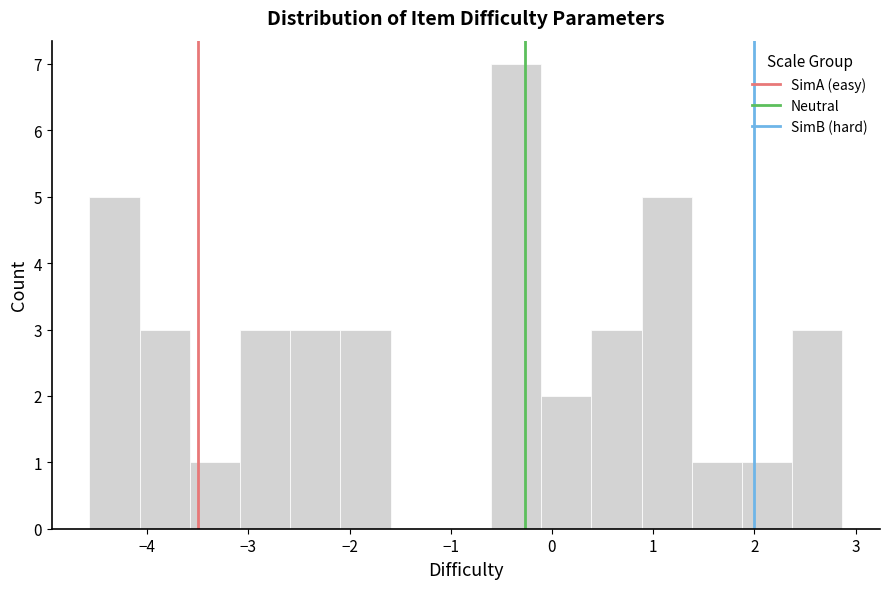

Reading left to right, transcribe this chart: for each bar, give the range it covers on the x-axis and its height. Neither the bar edges nor the heights are printed on the chart, so give them approximately, as read against the axes.

-4.6 to -4.1: 5
-4.1 to -3.6: 3
-3.6 to -3.1: 1
-3.1 to -2.6: 3
-2.6 to -2.1: 3
-2.1 to -1.6: 3
-1.6 to -1.1: 0
-1.1 to -0.6: 0
-0.6 to -0.1: 7
-0.1 to 0.4: 2
0.4 to 0.9: 3
0.9 to 1.4: 5
1.4 to 1.9: 1
1.9 to 2.4: 1
2.4 to 2.9: 3